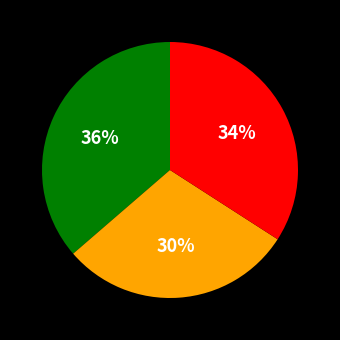

To the nearest percent, what is the average slice percentage?

33%